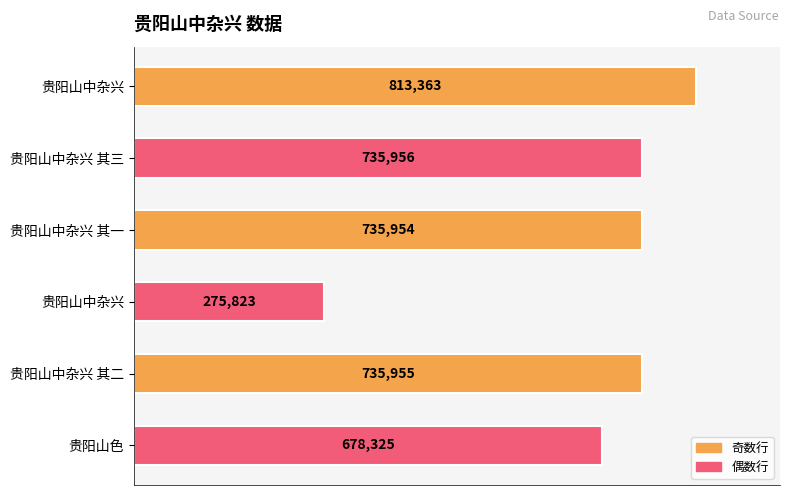

Count the number of categories in the chart.

6